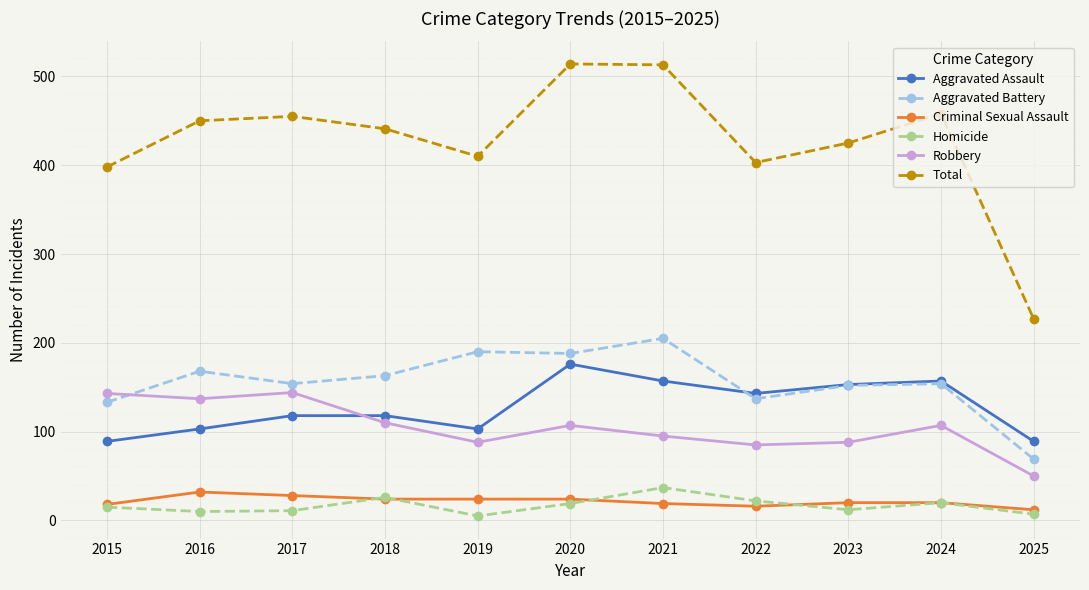

True or false: Aggravated Battery and Homicide cross at least once.

False